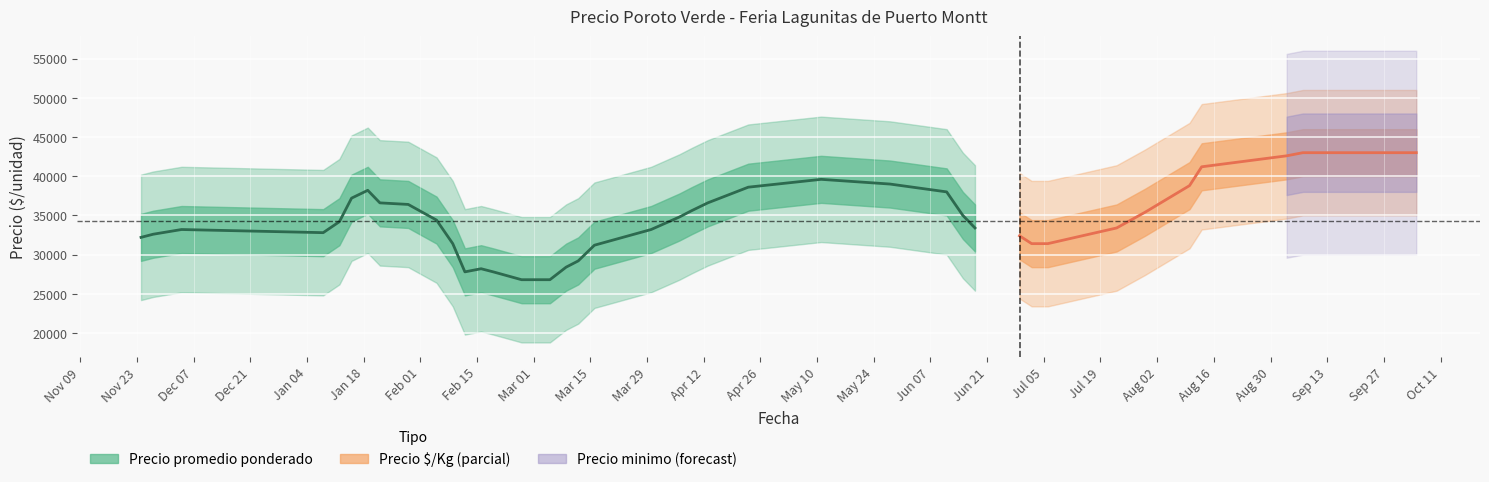

Which series has the widest spread of values?

Precio promedio ponderado